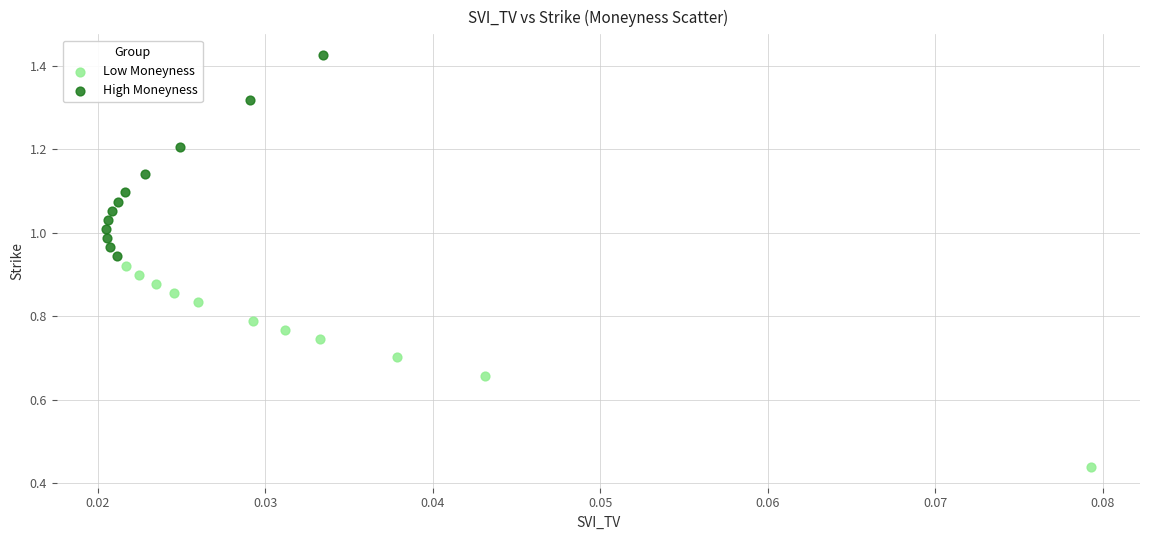

Which series reaches the minimum Y coordinate?

Low Moneyness